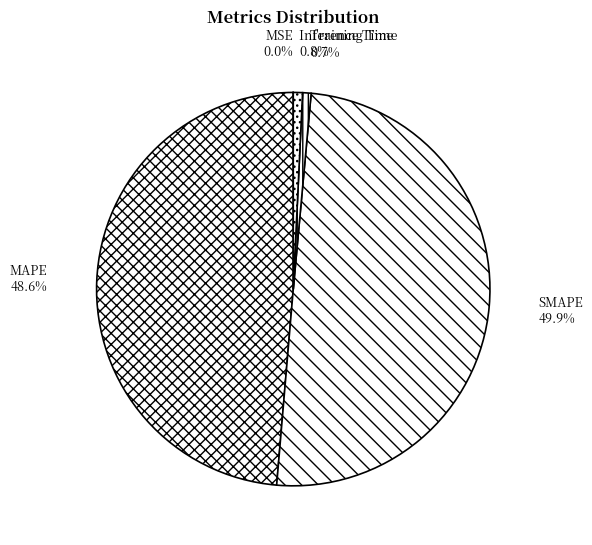

What is the largest slice in the pie chart?

SMAPE